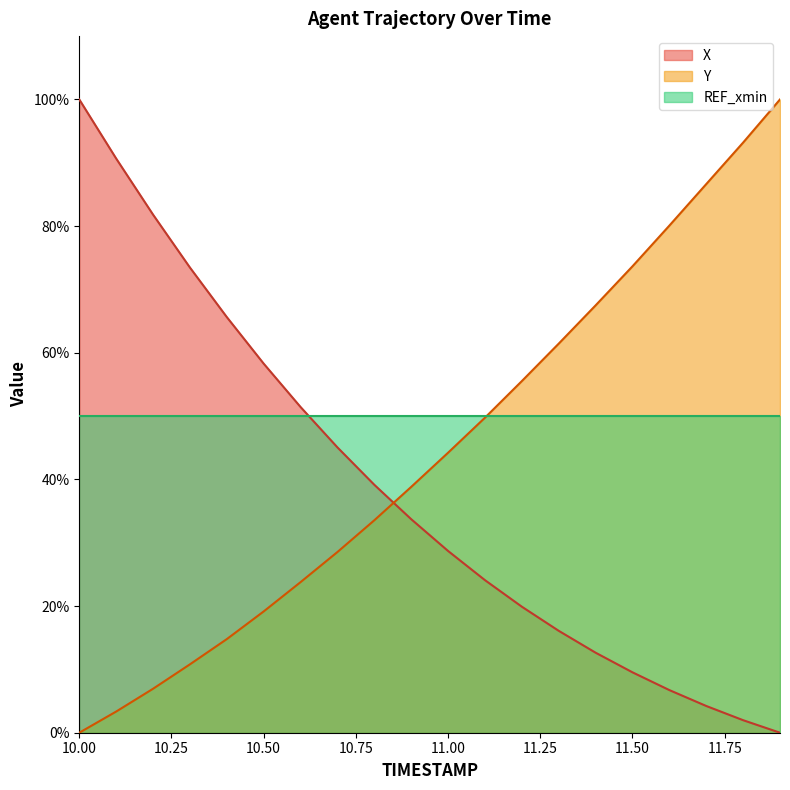

Which series has the largest total across all categories?

REF_xmin